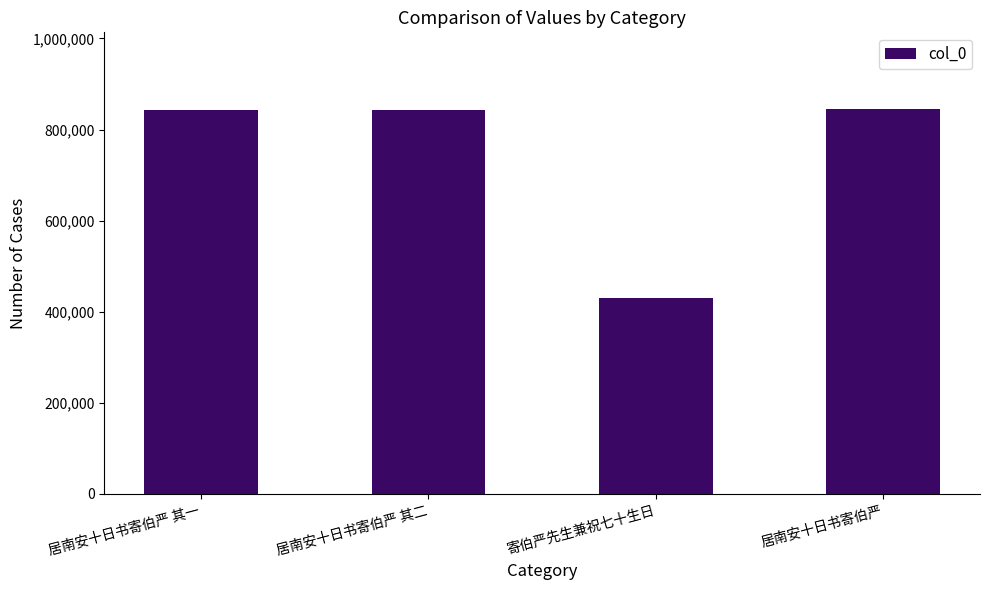

What is the change in value from 居南安十日书寄伯严 其二 to 寄伯严先生兼祝七十生日?

-413690